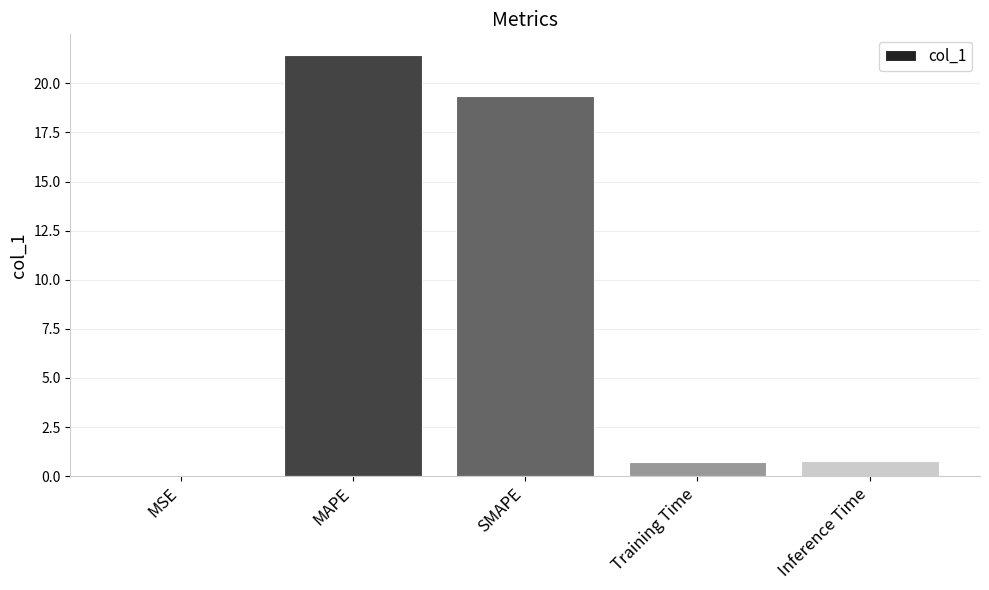

The chart shows a value of 0.7 at Training Time. True or false?

True